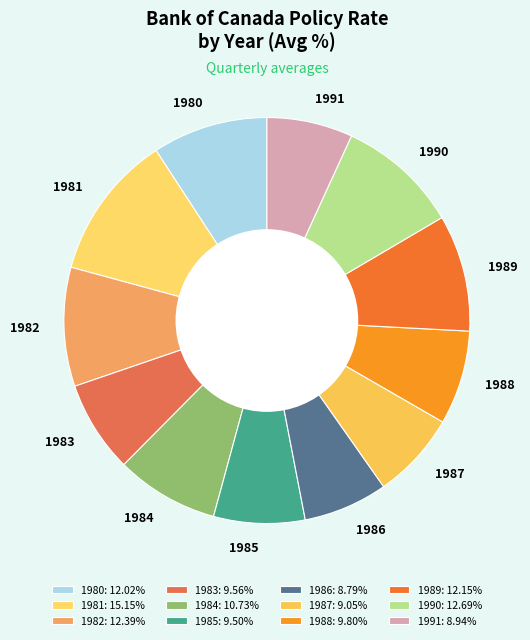

How many slices are in this pie chart?

12